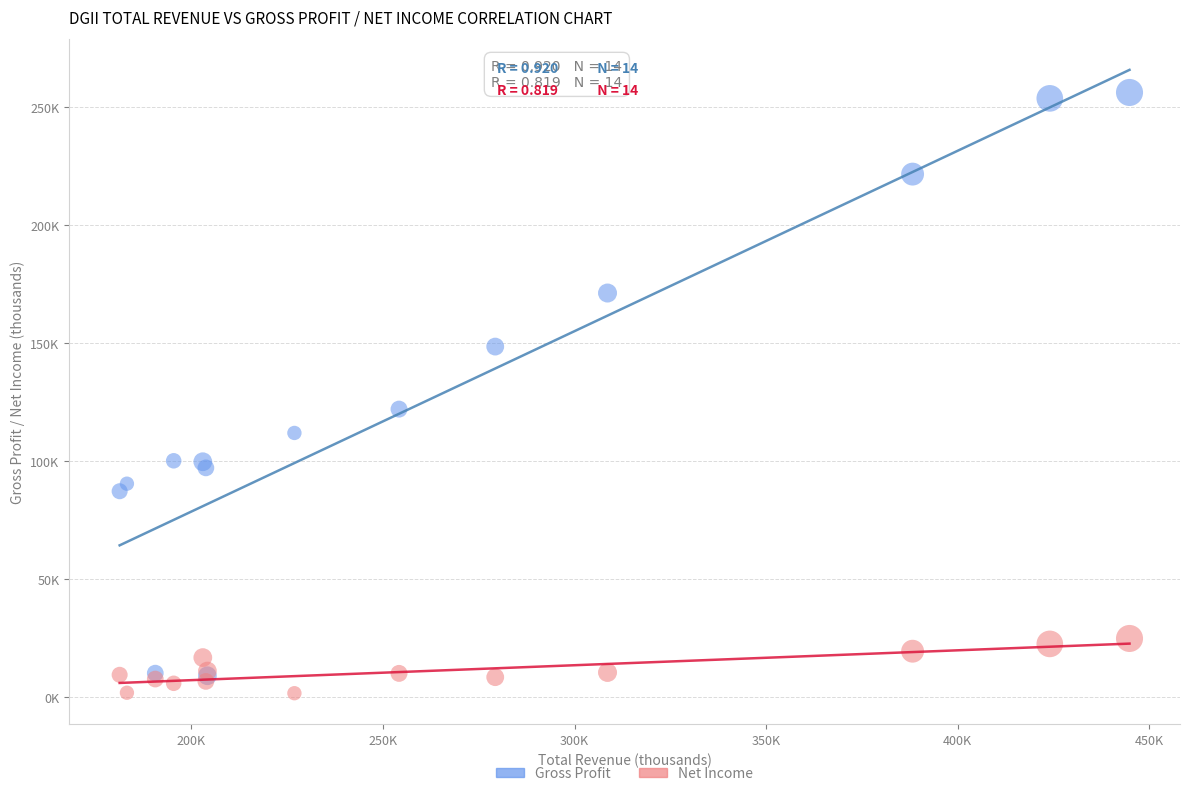

Which series reaches the maximum Y coordinate?

Gross Profit